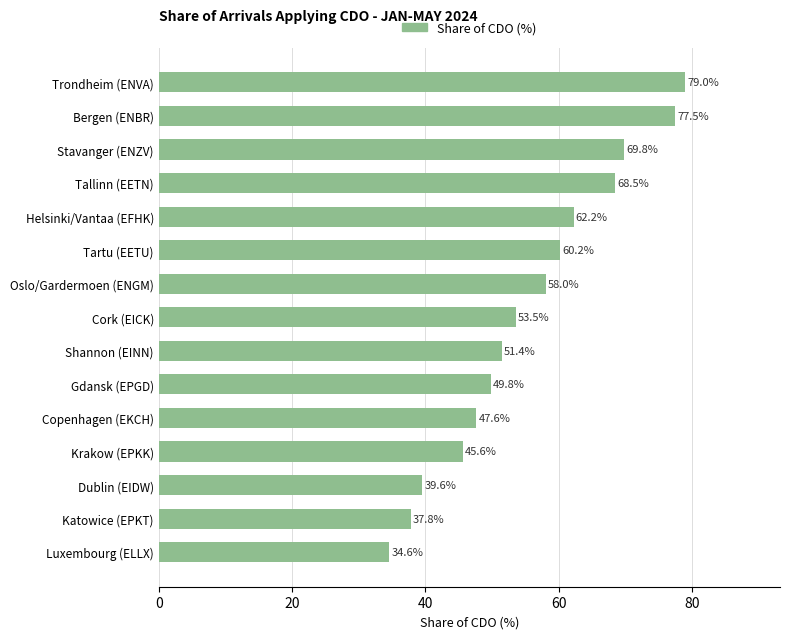

Where is the data nearest to the value 56?

Oslo/Gardermoen (ENGM)